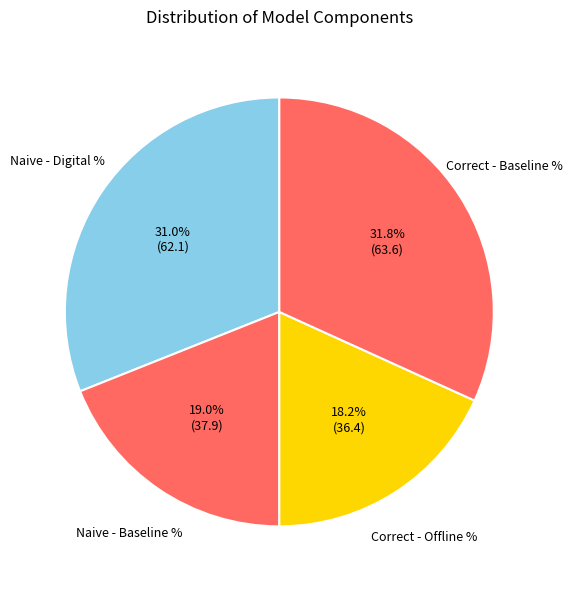

What is the largest slice in the pie chart?

Correct - Baseline %